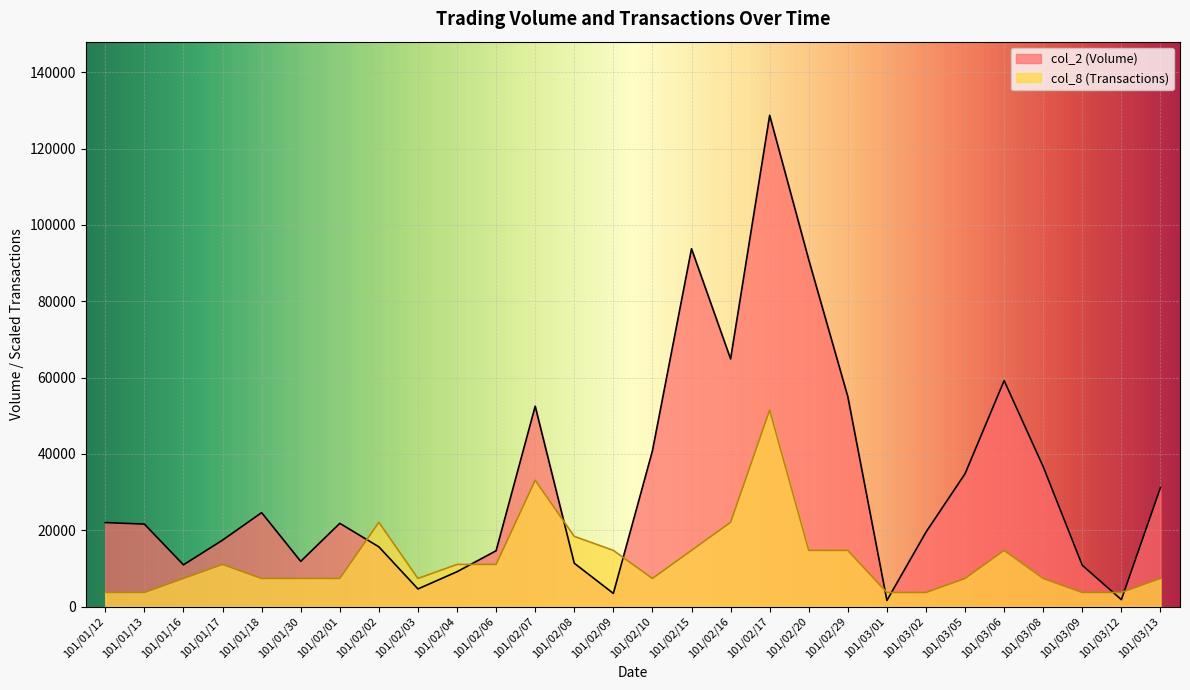

What is the approximate value of col_2 (Volume) at 101/02/02?

15640.0